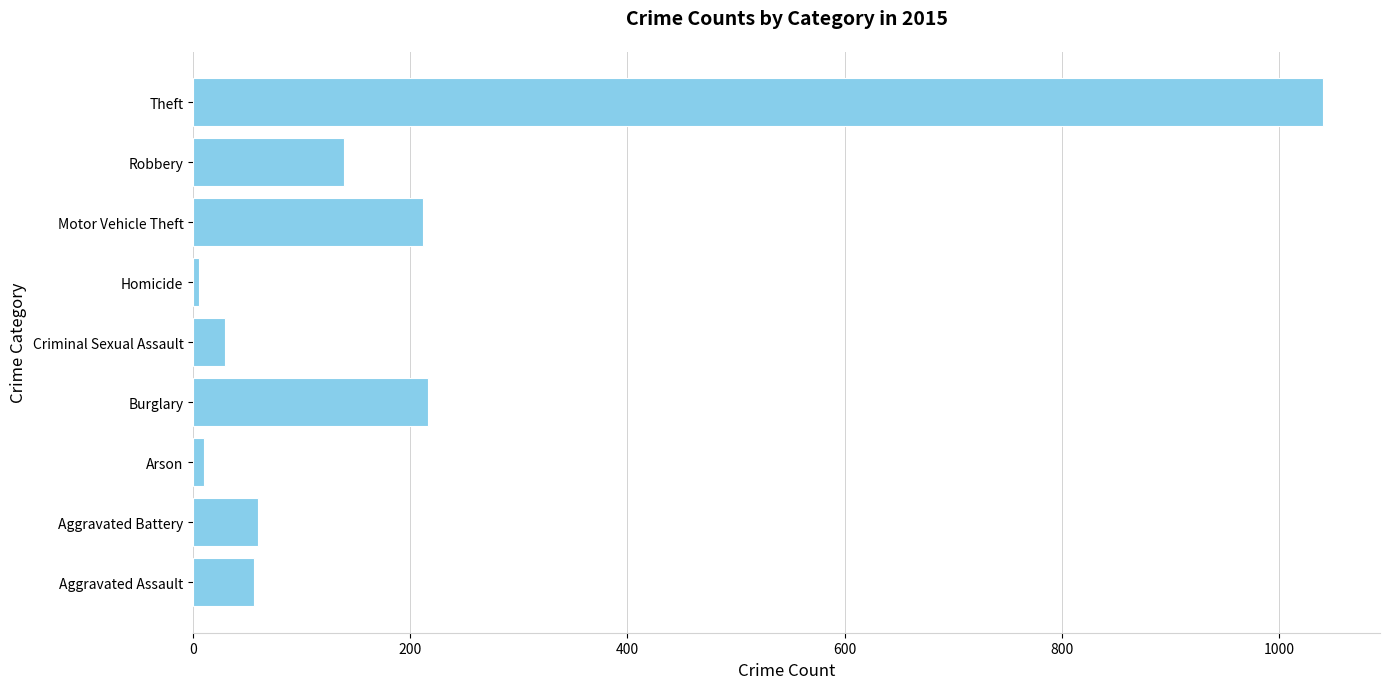

The value at Criminal Sexual Assault is 29. True or false?

True